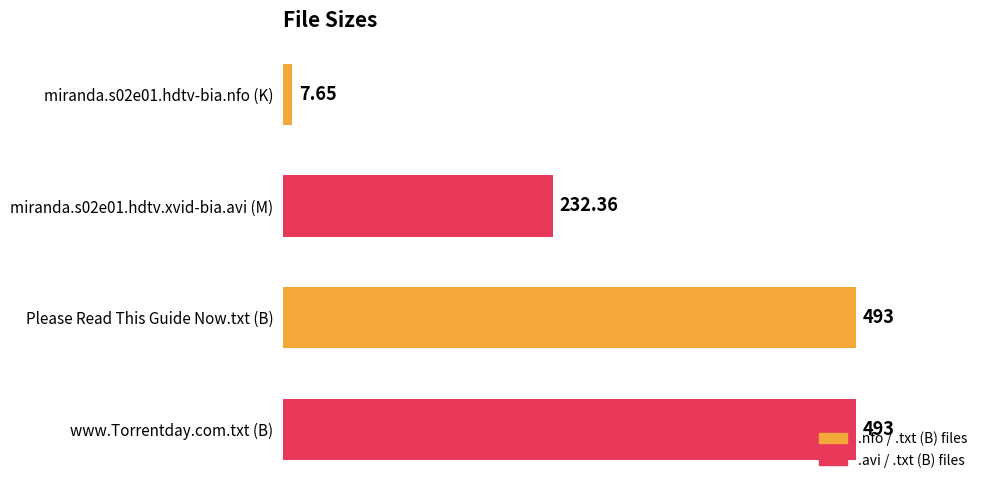

How many bars are there in total?

4